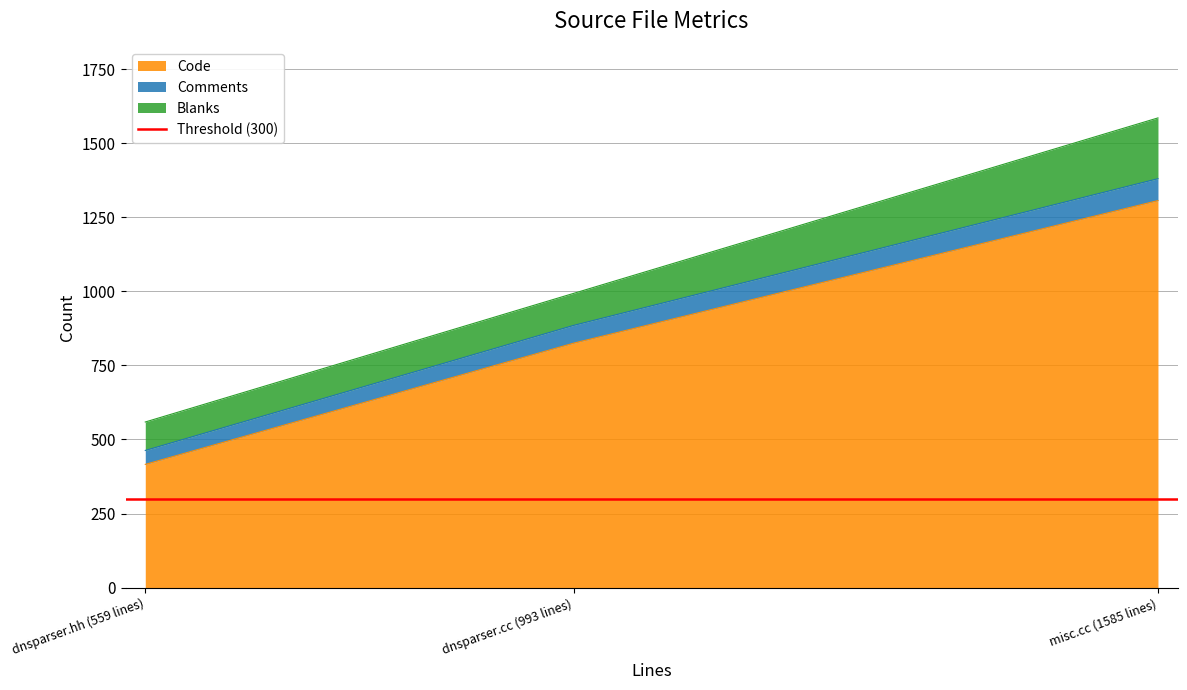

What is the total value across all series at misc.cc (1585 lines)?

1585